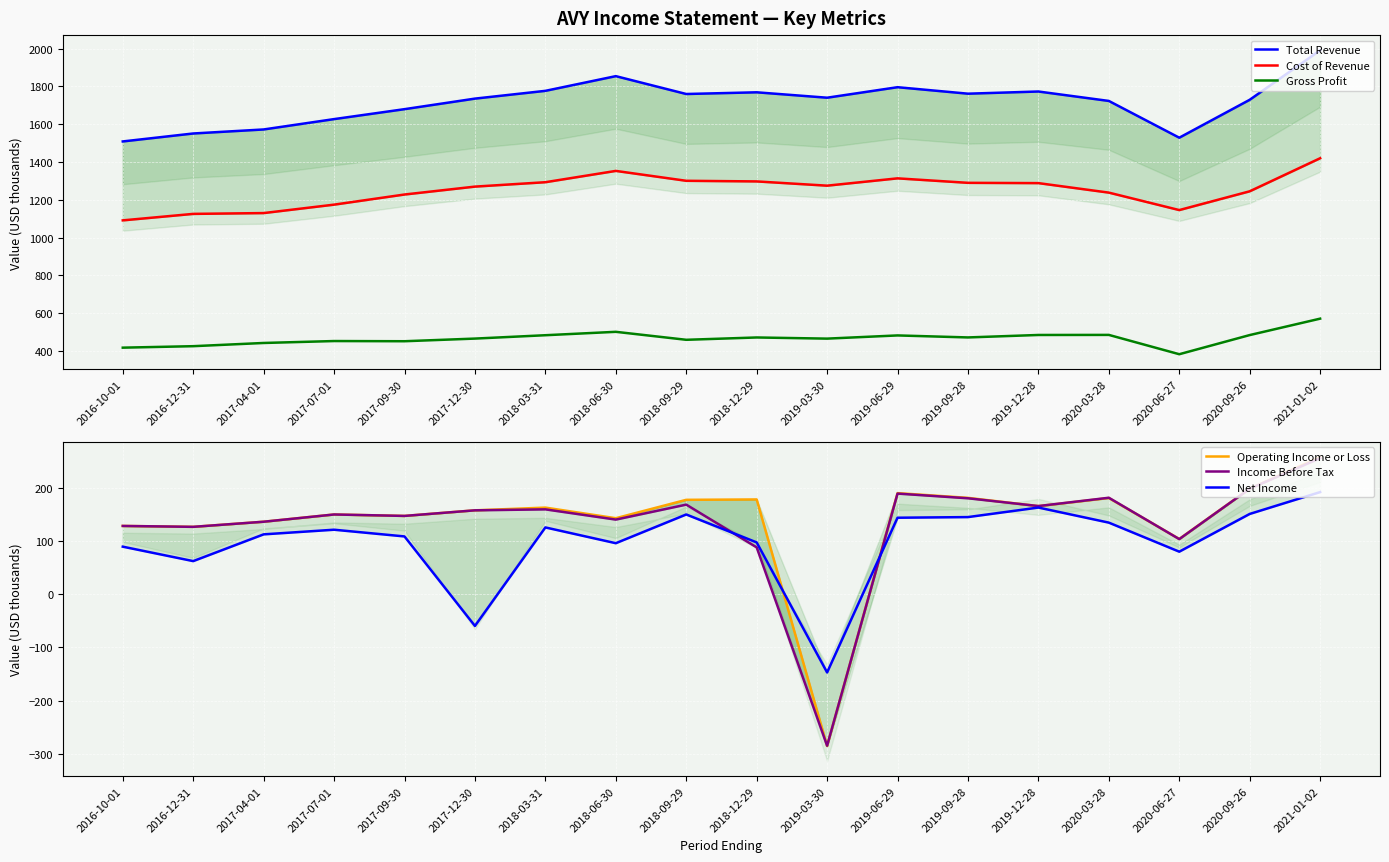

True or false: Gross Profit and Operating Income or Loss cross at least once.

False